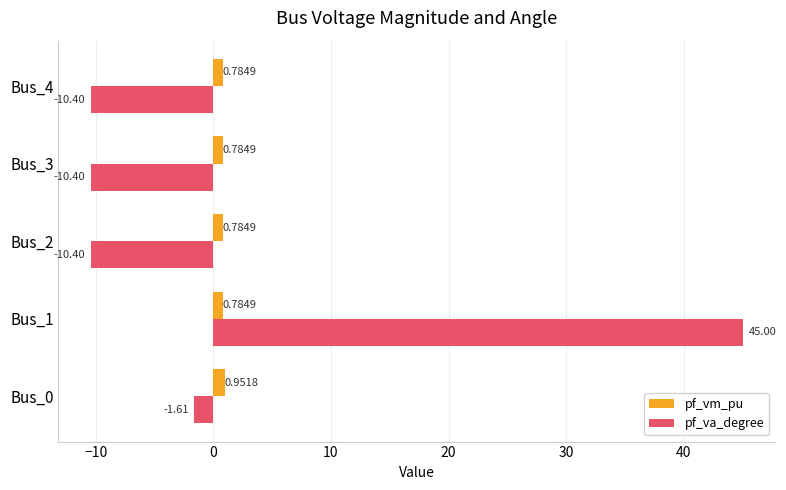

How many values in pf_va_degree are above zero?

1